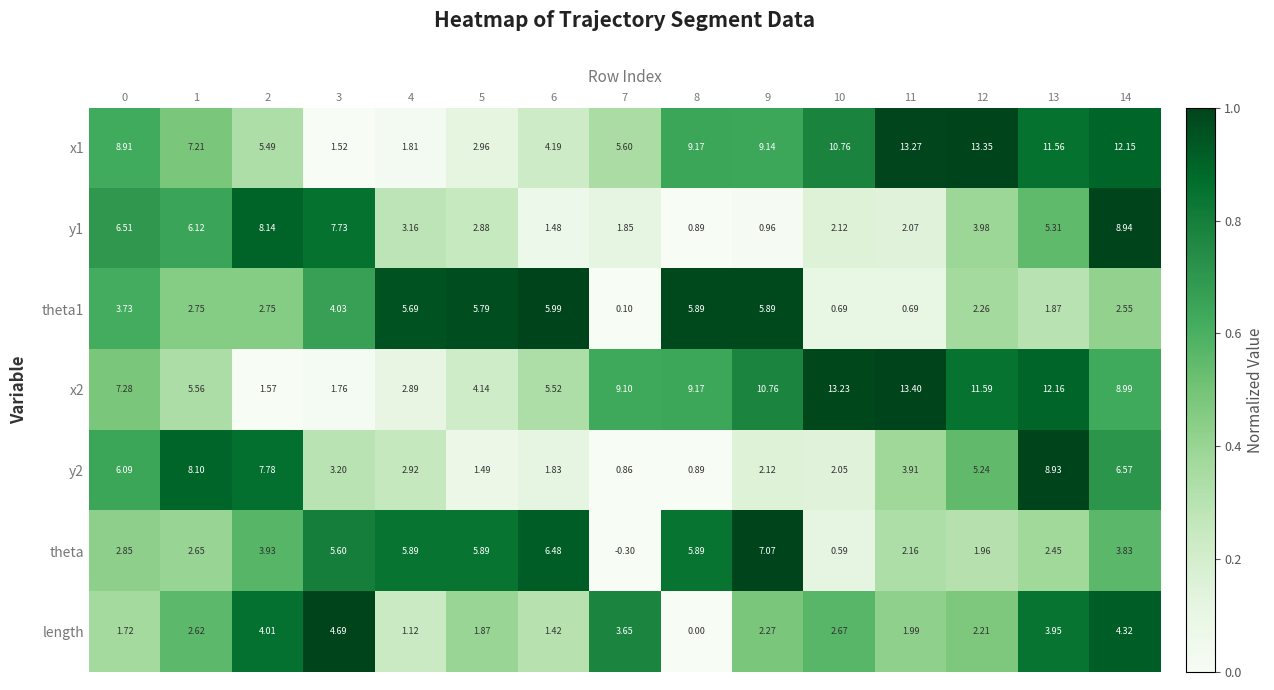

Is the value of length at 10 greater than the value of x2 at 7?

No